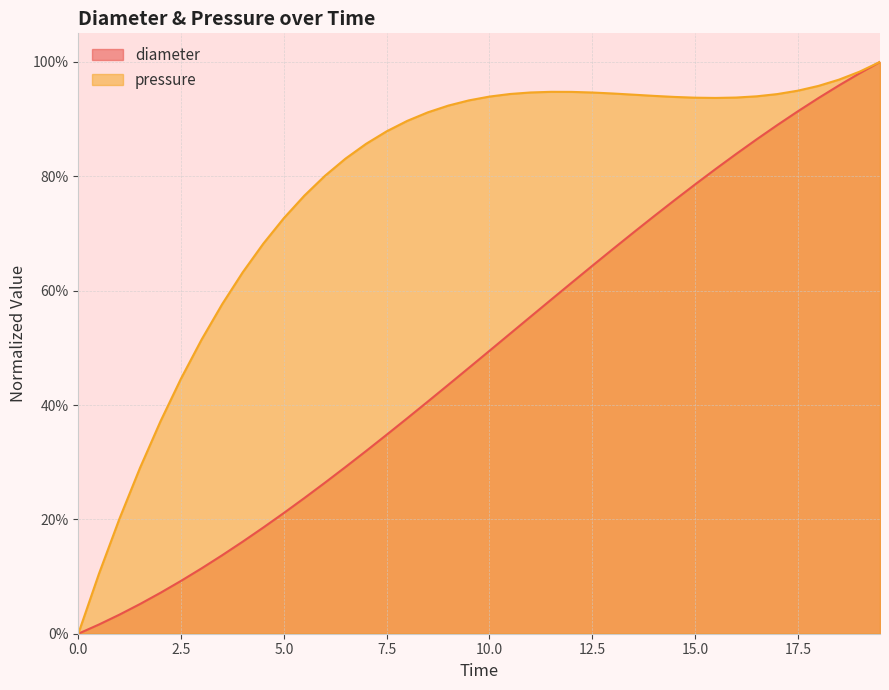

Rank the series at 10.5 from highest to lowest value.

pressure, diameter